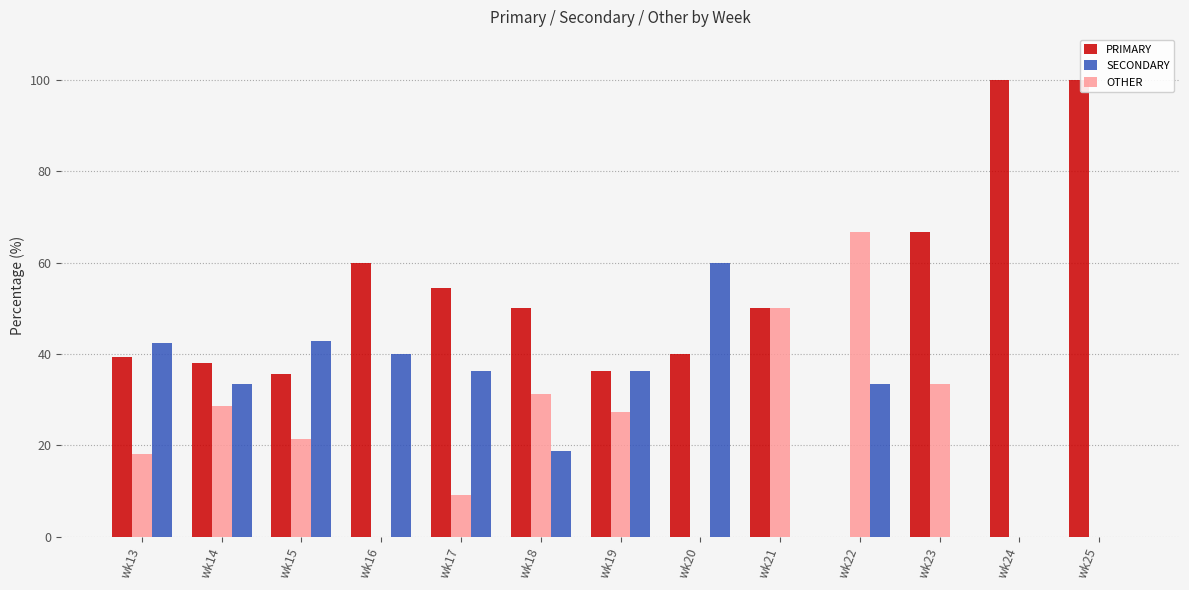

Between wk13 and wk23, which series saw the biggest shift?

SECONDARY